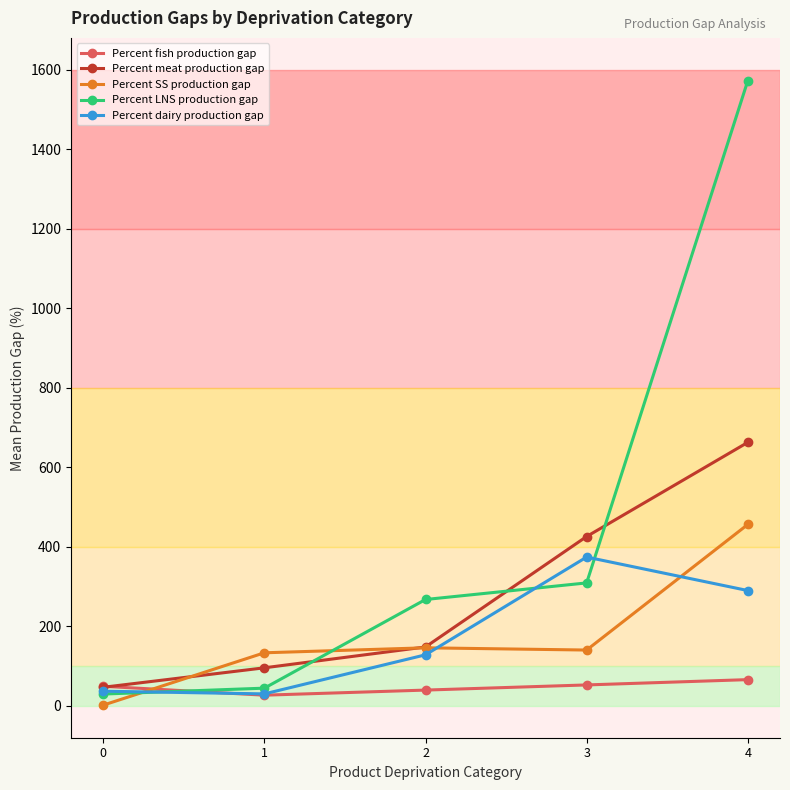

Which series changed the most between 0 and 3?

Percent meat production gap